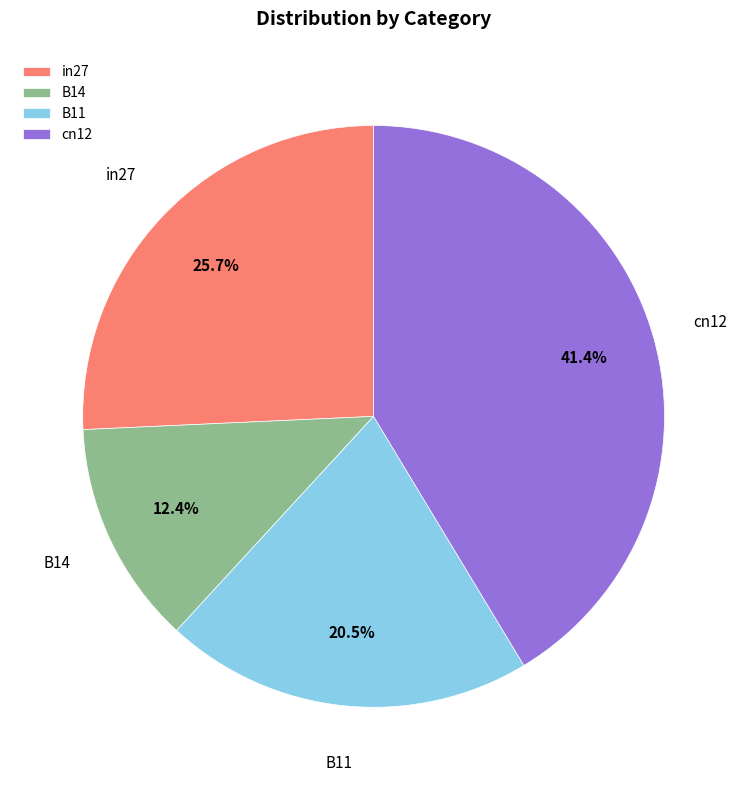

Approximately how many times larger is the value at in27 compared to B14?

2.1